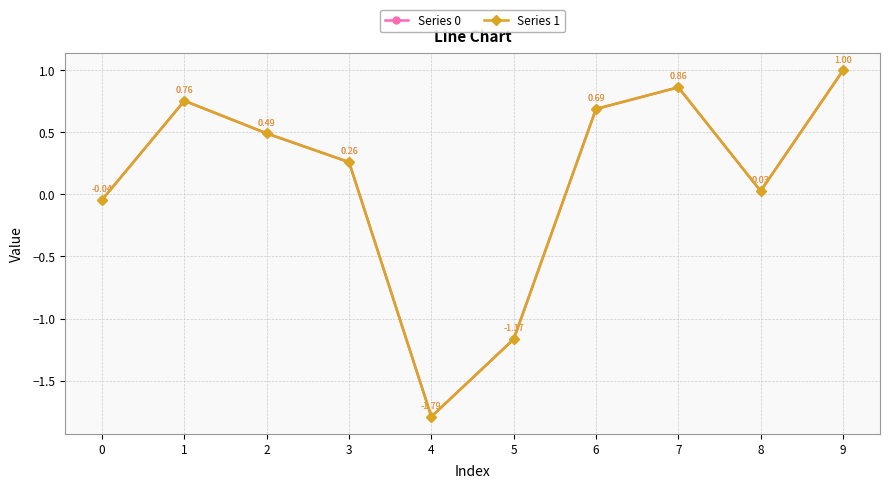

At which category is the sum across all series the highest?

9